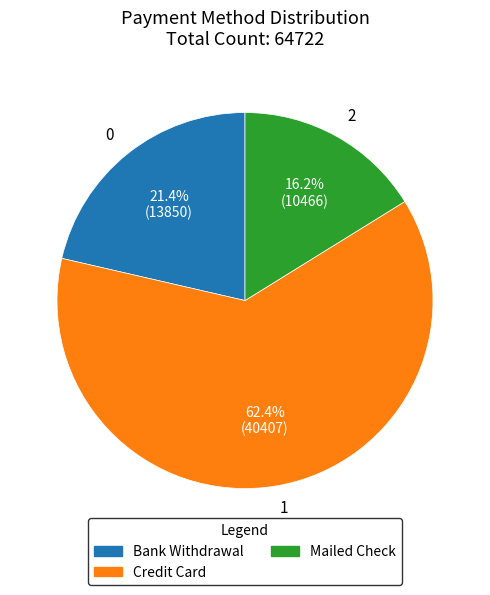

To the nearest percent, what is the average slice percentage?

33%